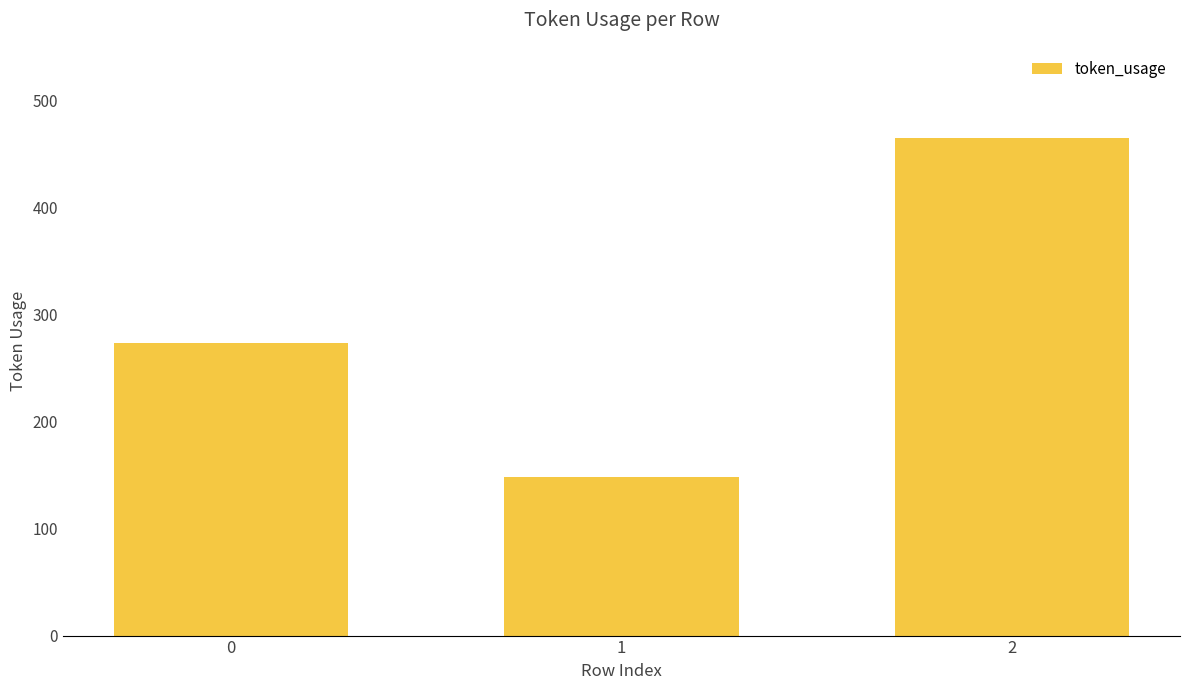

How many categories are shown in the chart?

3